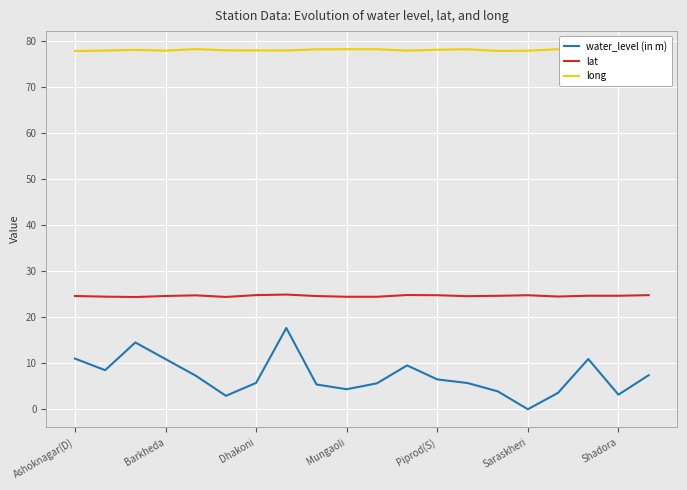

What is the approximate value of water_level (in m) at Mungaoli?

4.3